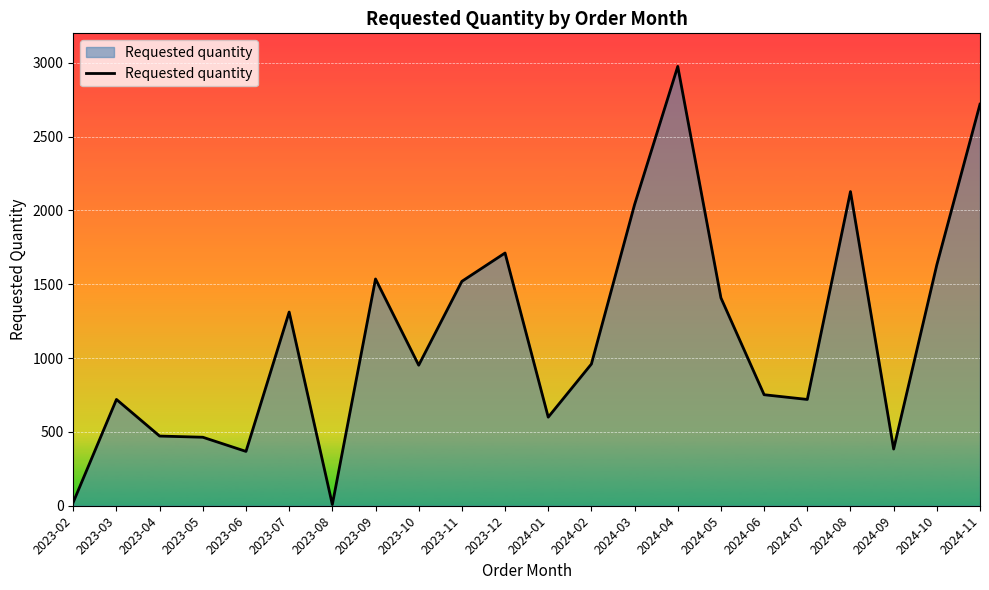

What is the sum of all values?

25408